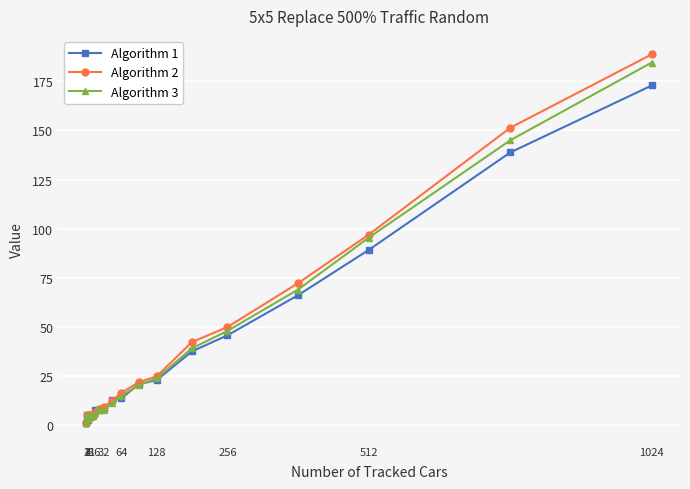

True or false: Algorithm 1 has more than 0 points higher than both neighbors.

True